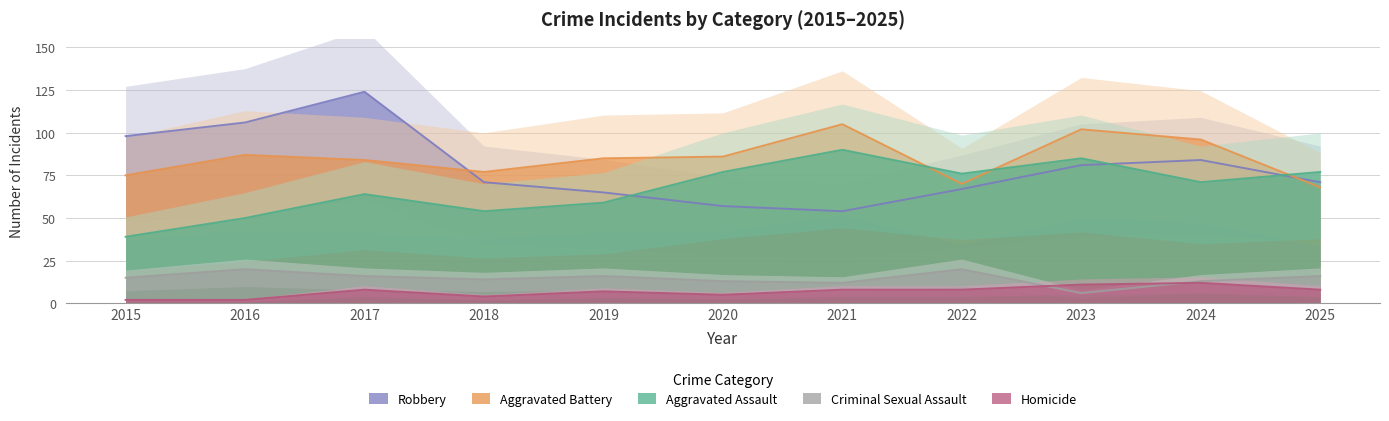

How many categories are shown in the chart?

11